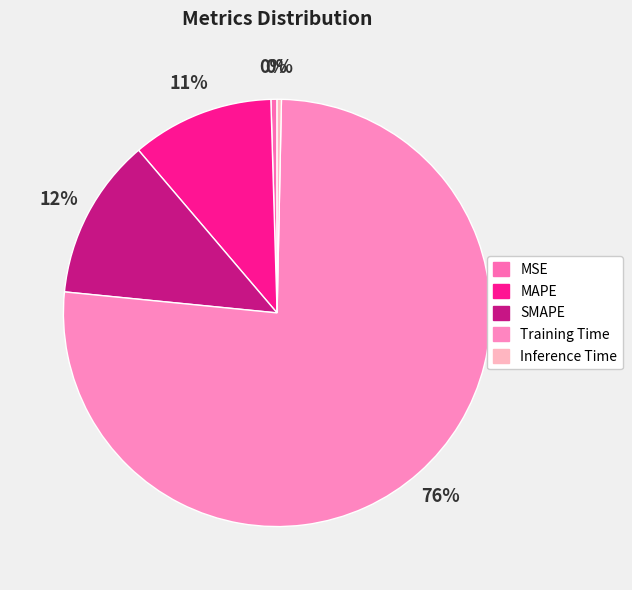

Which category has the smallest portion of the pie?

Inference Time